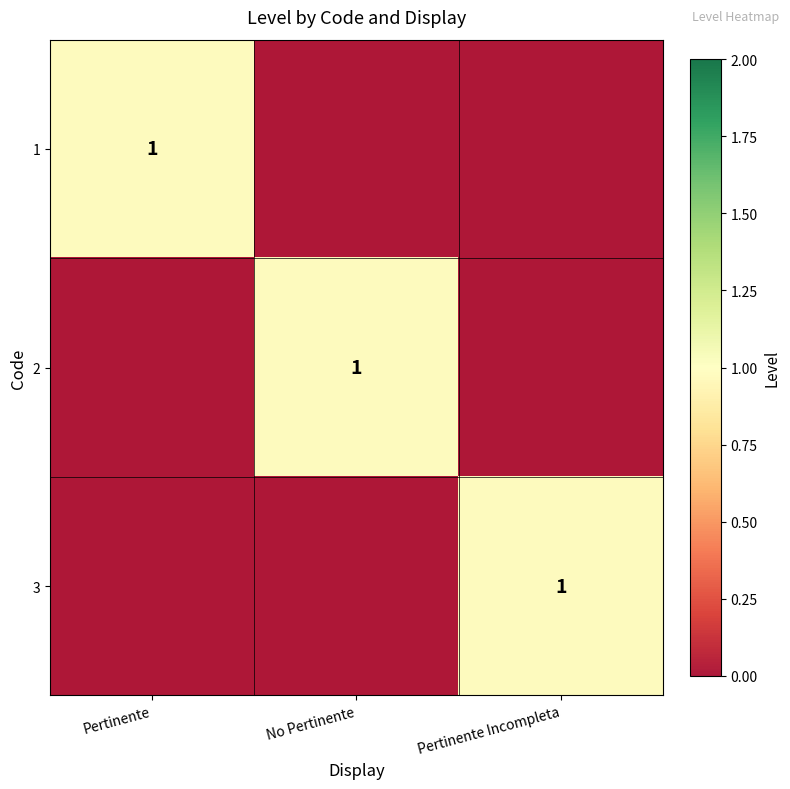

What is the sum of all 1 values?

1